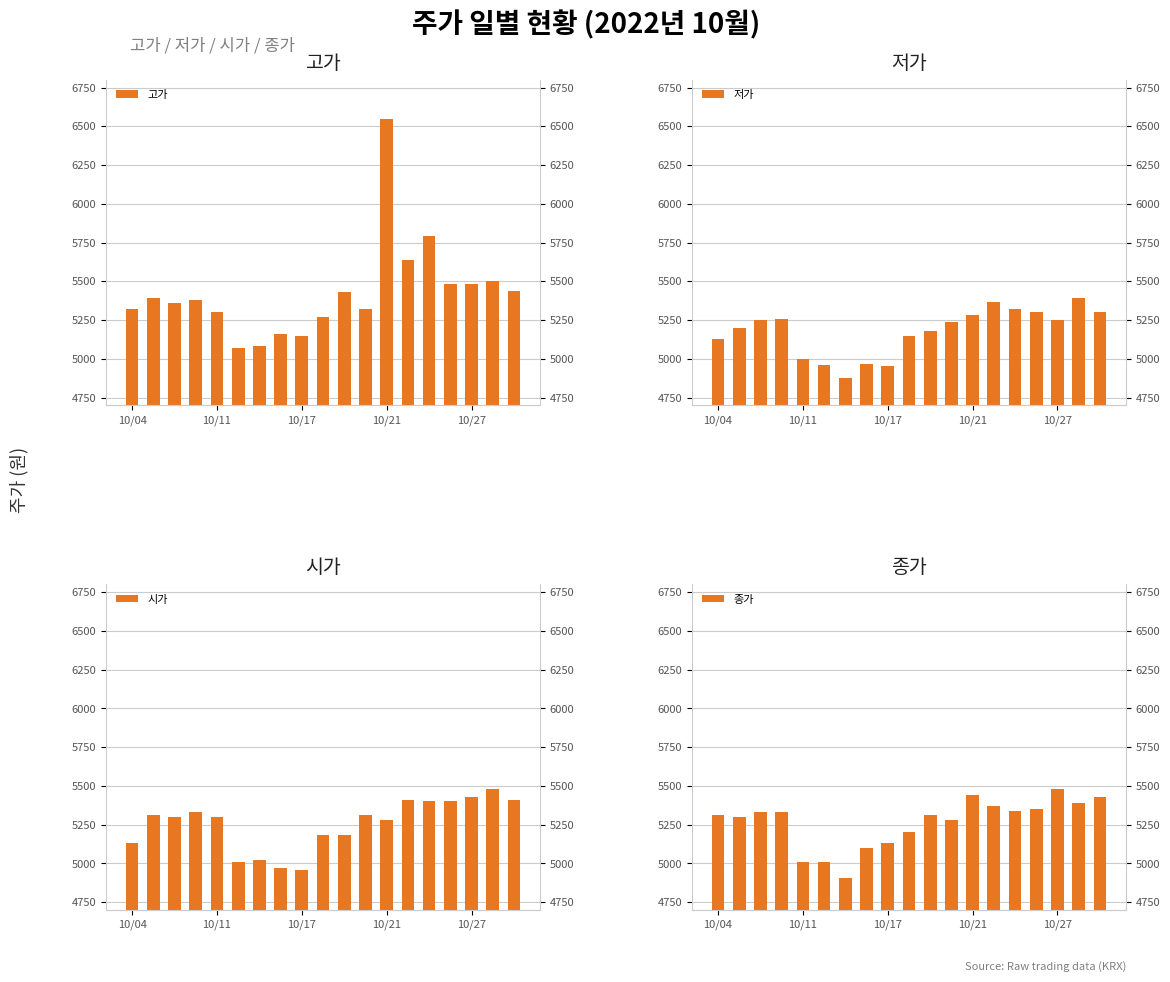

What is the sum of all 고가 values?

103110